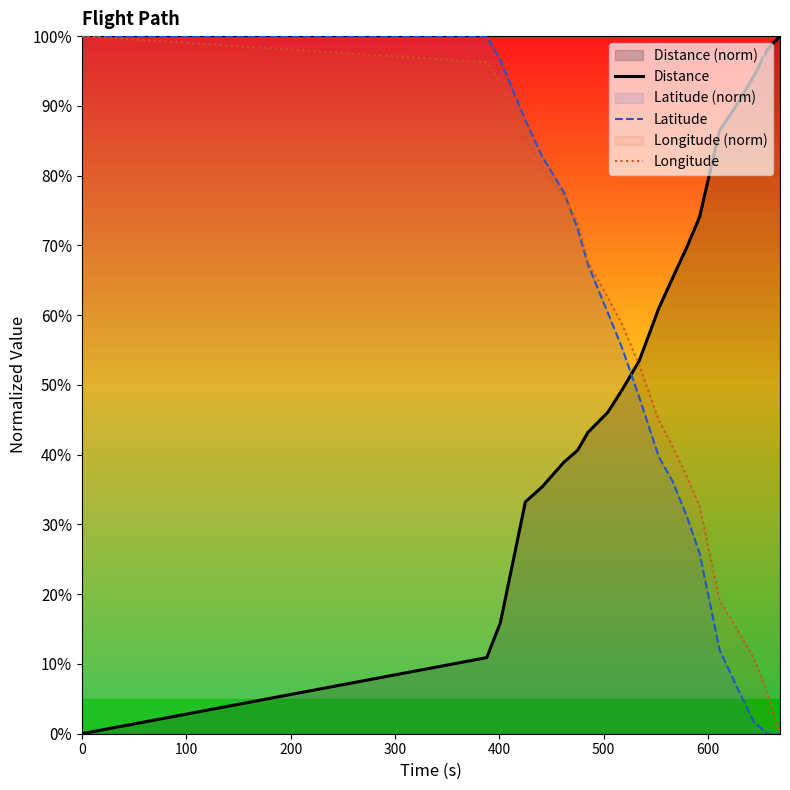

How many intersections are there between Distance and Latitude?

1